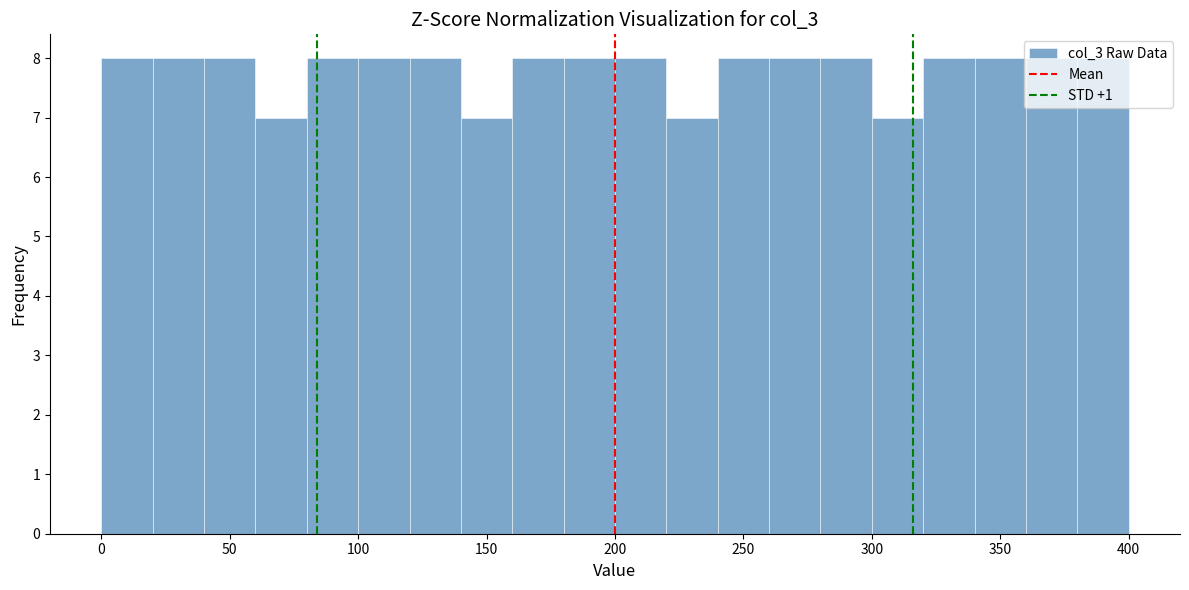

Reading left to right, list every bar in this chart as the range it spans on the x-axis followed by its height. The values are not printed on the chart, so give them approximately, as read against the axis.

0 to 20: 8
20 to 40: 8
40 to 60: 8
60 to 80: 7
80 to 100: 8
100 to 120: 8
120 to 140: 8
140 to 160: 7
160 to 180: 8
180 to 200: 8
200 to 220: 8
220 to 240: 7
240 to 260: 8
260 to 280: 8
280 to 300: 8
300 to 320: 7
320 to 340: 8
340 to 360: 8
360 to 380: 8
380 to 400: 8